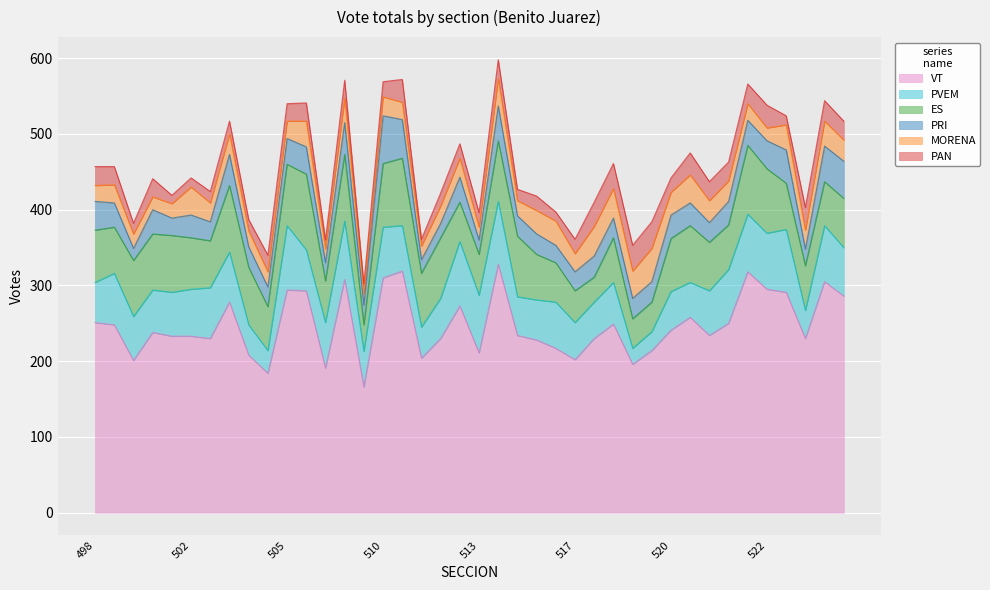

At which label does VT reach its peak?

514